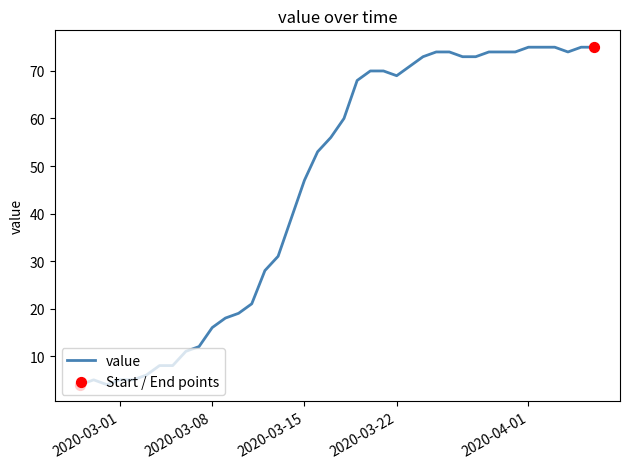

What is the minimum value shown in the chart?

4